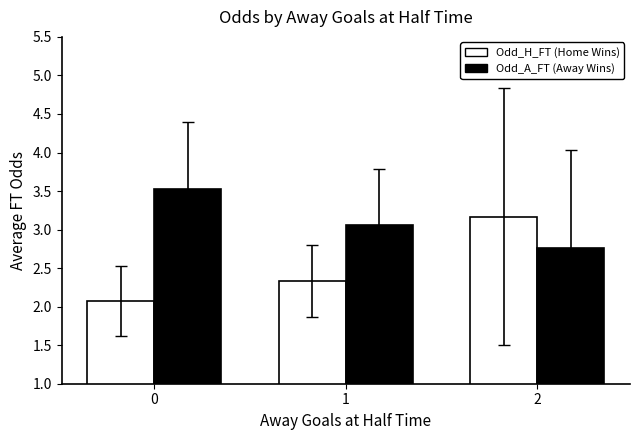

List the series in order of their peak value, highest first.

Odd_A_FT (Away Wins), Odd_H_FT (Home Wins)